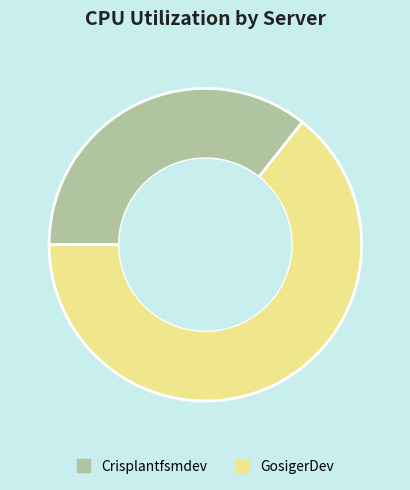

Is it true that Crisplantfsmdev is 36% of the pie?

True